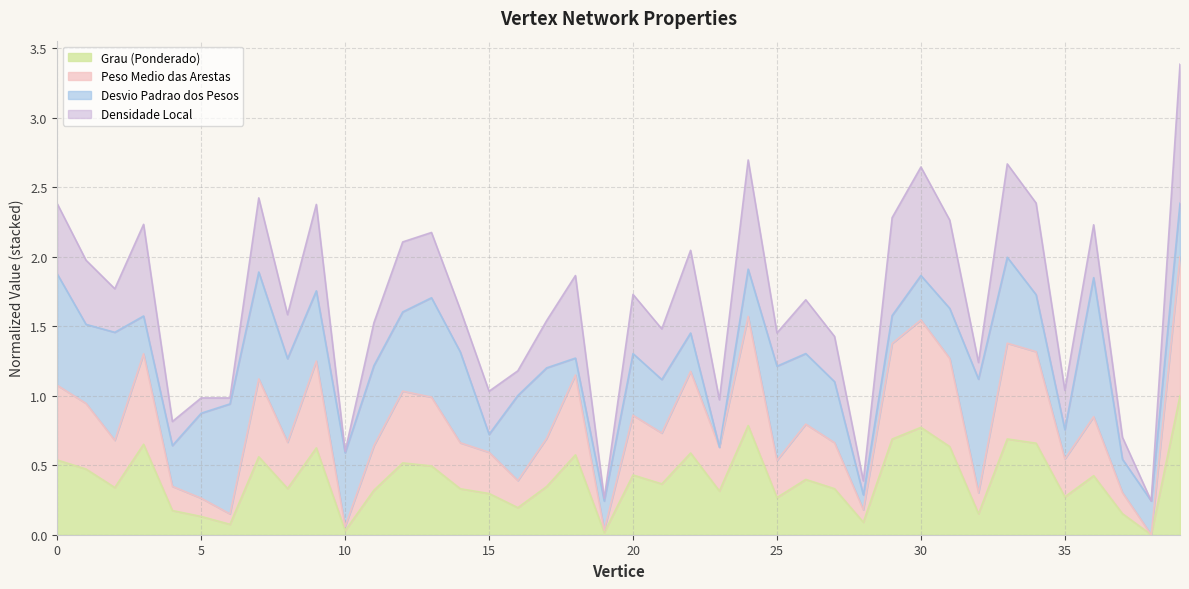

Is it true that Peso Medio das Arestas equals 0.3 at 4?

True